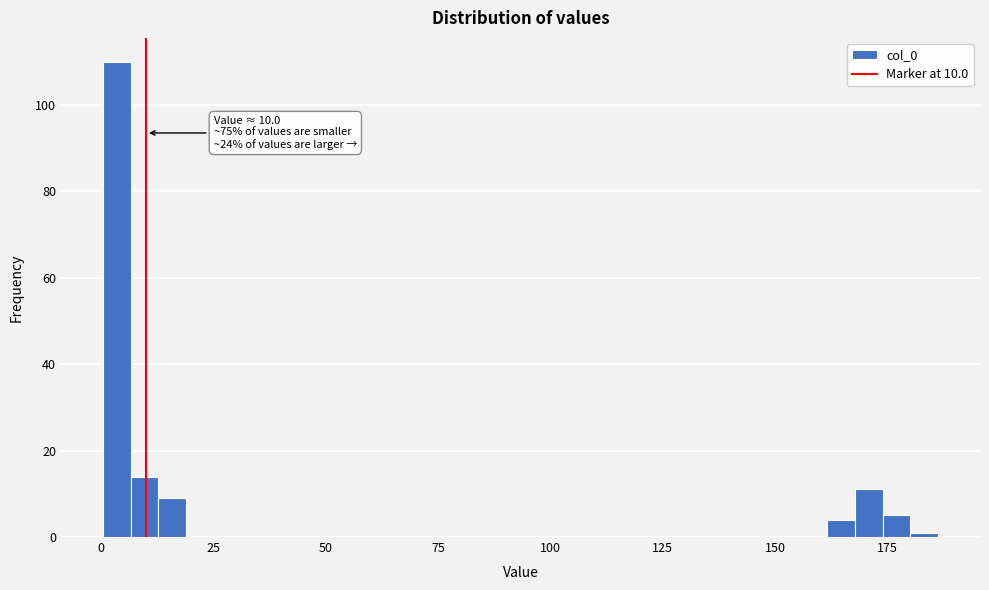

Read against the x-axis, roughly where is the centre of the tallest bar?

5